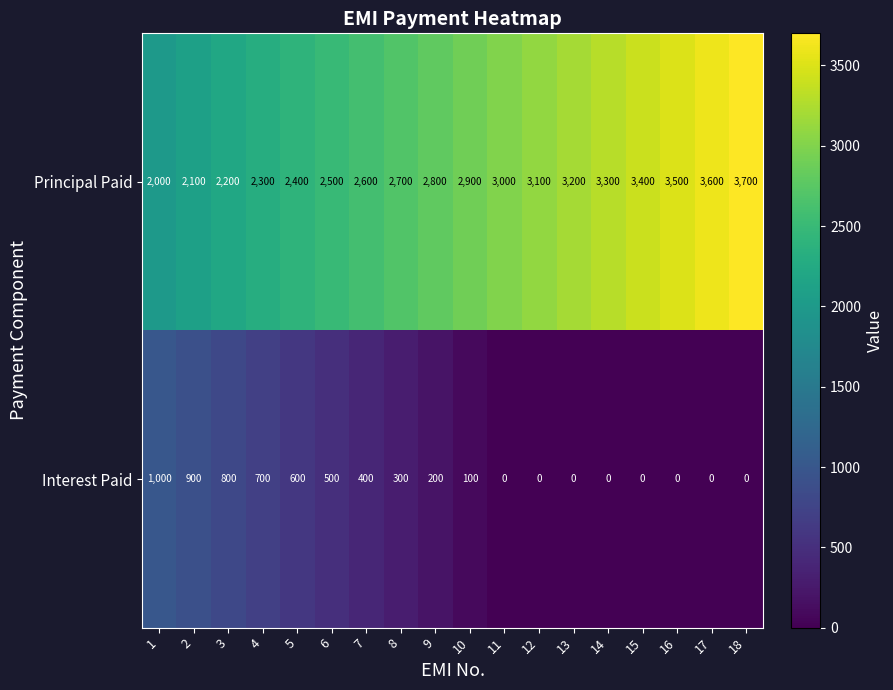

Which series has the largest total across all categories?

Principal Paid